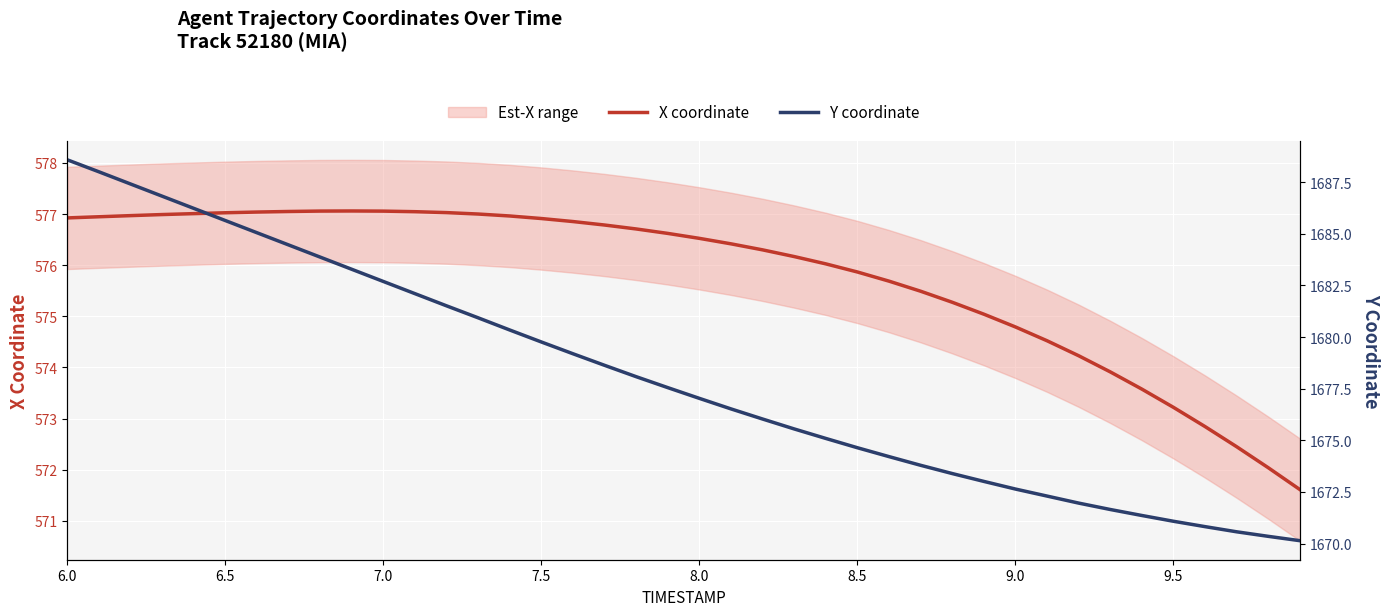

What is the minimum value for X coordinate?

571.6